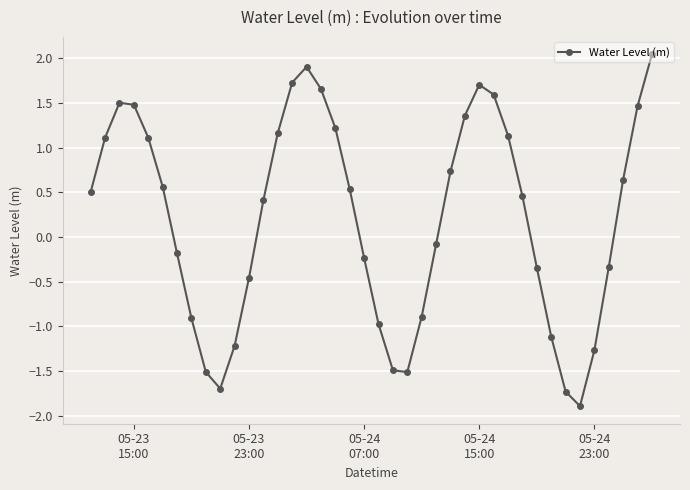

Does the chart have visible grid lines?

Yes